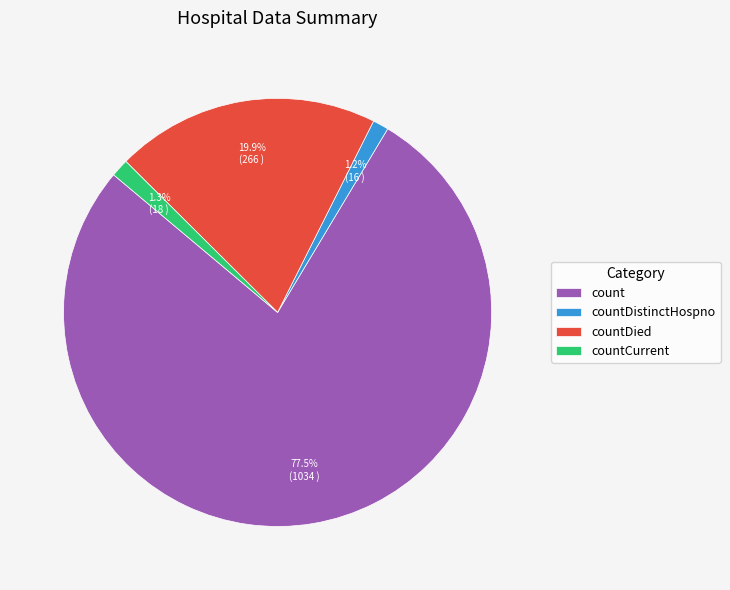

How many slices are in this pie chart?

4